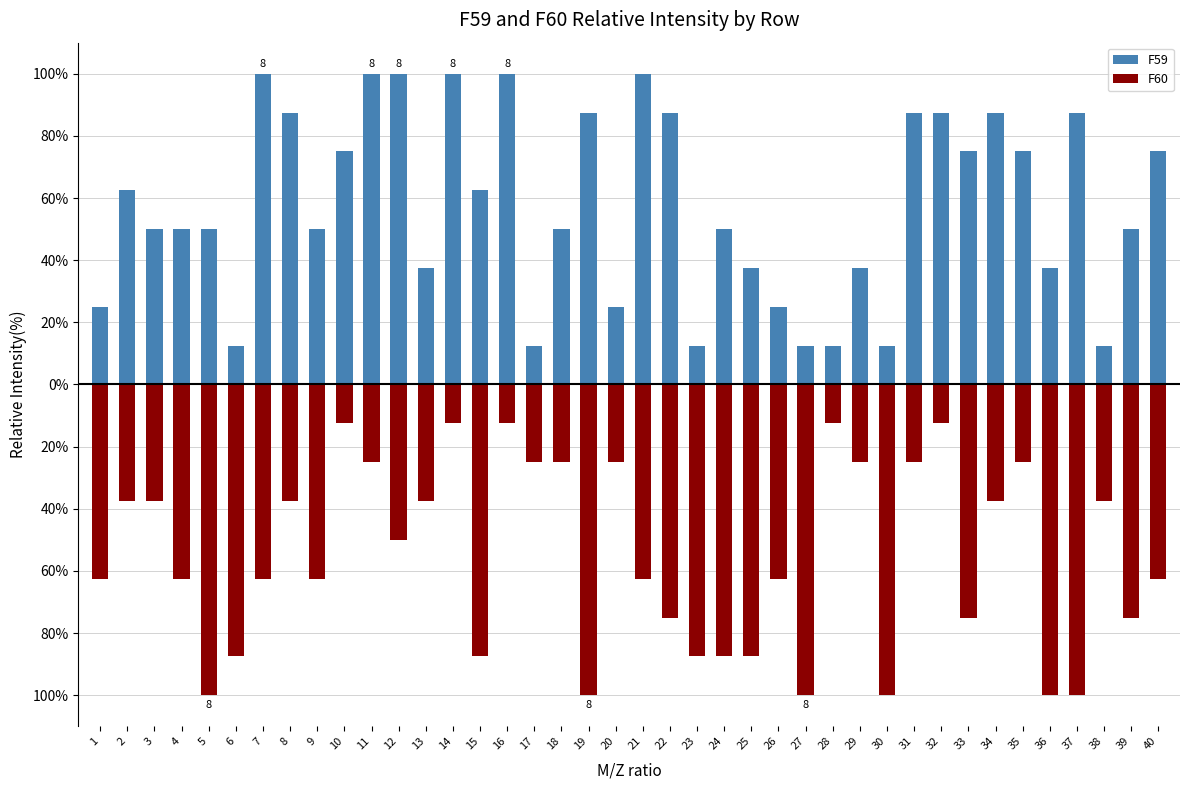

What is the difference between the highest and lowest values at 31?

112.5